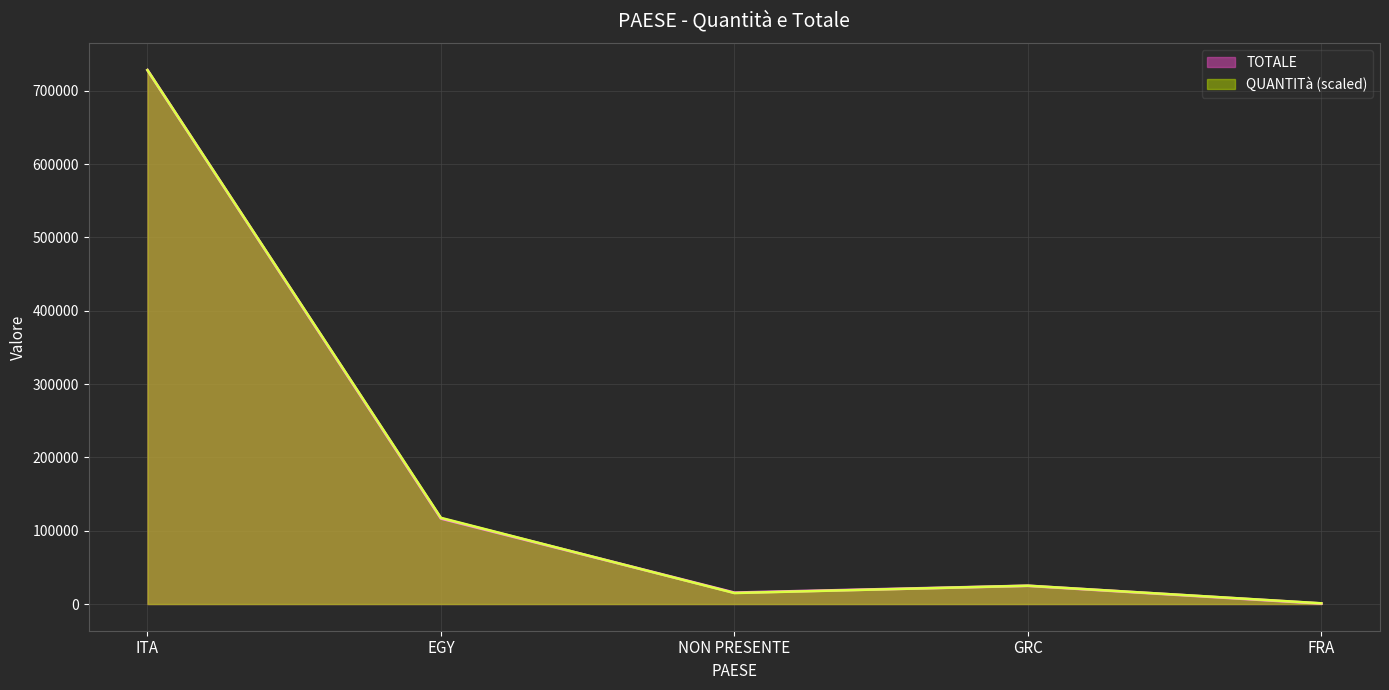

Rank the categories by value from highest to lowest.

ITA, EGY, GRC, NON PRESENTE, FRA